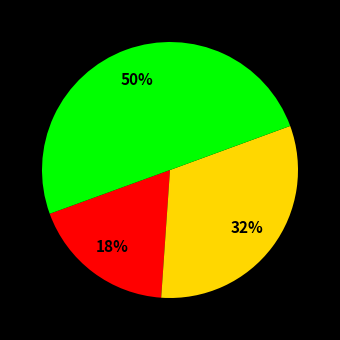

How many segments does this pie chart have?

3